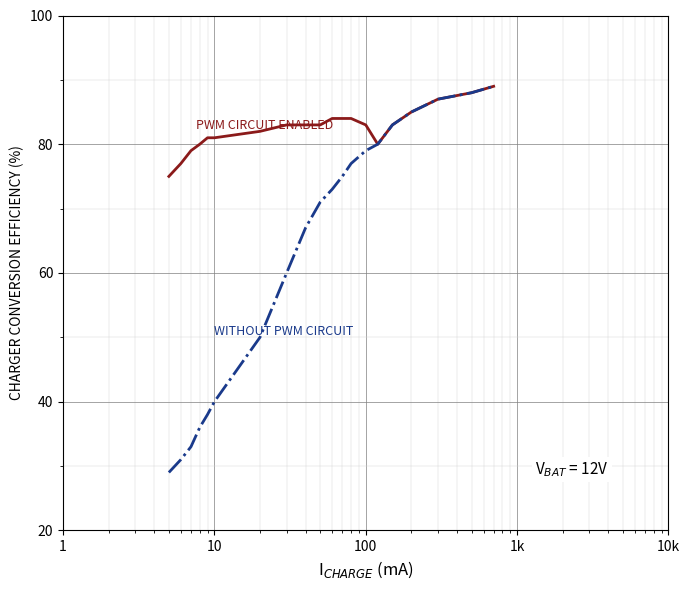

What is the greatest value displayed?

89